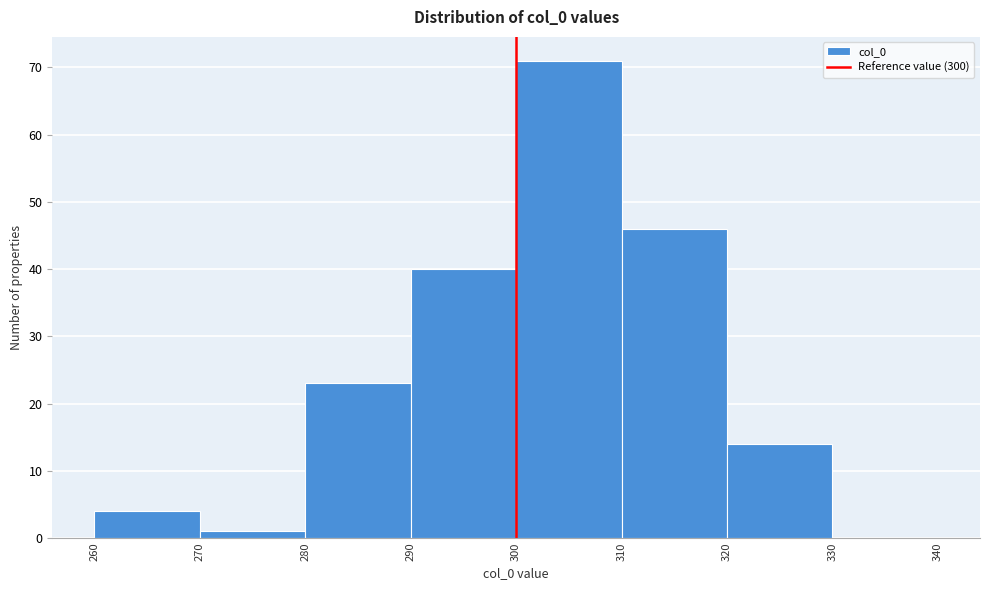

Reading left to right, list every bar in this chart as the range it spans on the x-axis followed by its height. The values are not printed on the chart, so give them approximately, as read against the axis.

260 to 270: 4
270 to 280: 1
280 to 290: 23
290 to 300: 40
300 to 310: 71
310 to 320: 46
320 to 330: 14
330 to 340: 0